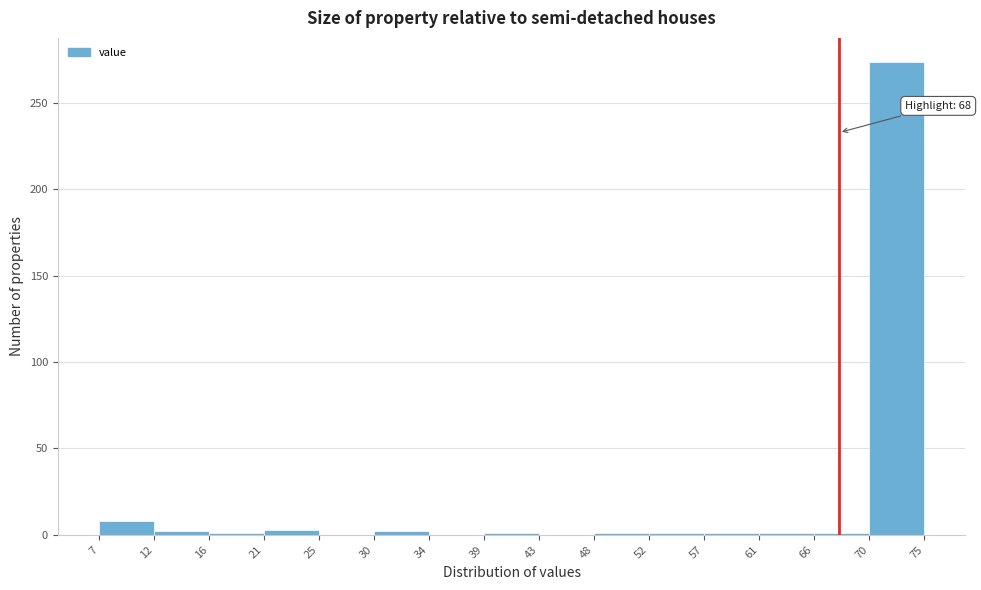

Over which range of the x-axis is the bar tallest?

70 to 75